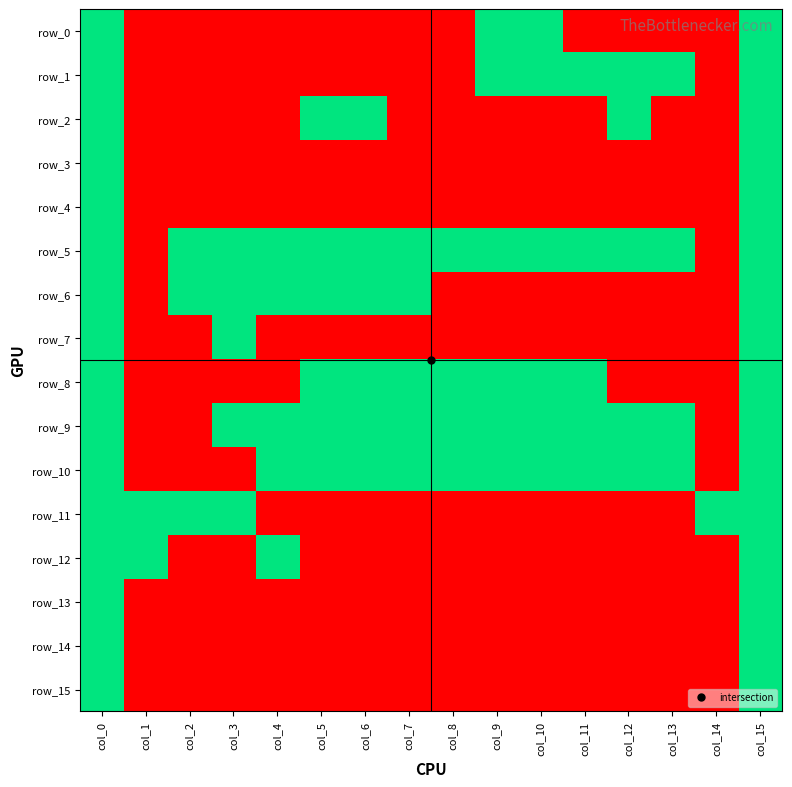

True or false: row_5 has a value of 1 at col_5.

True